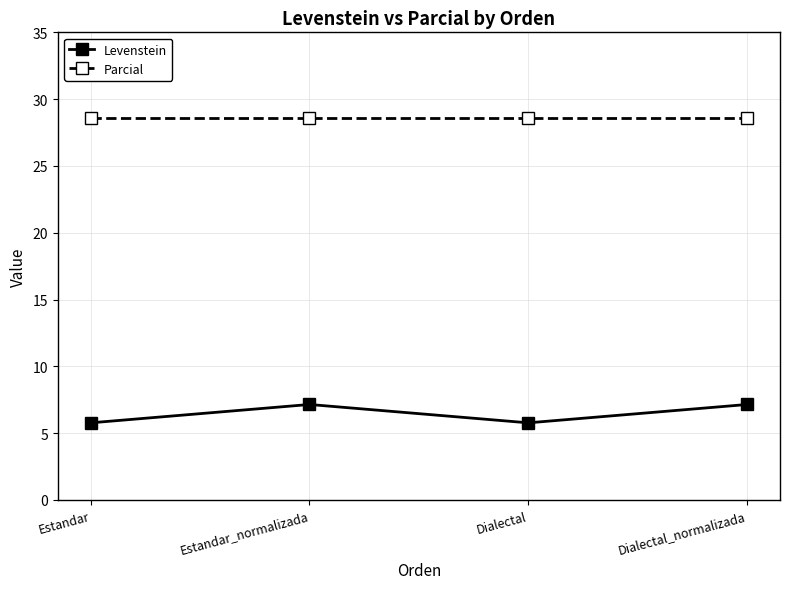

What is the total value across all series at Dialectal_normalizada?

35.7